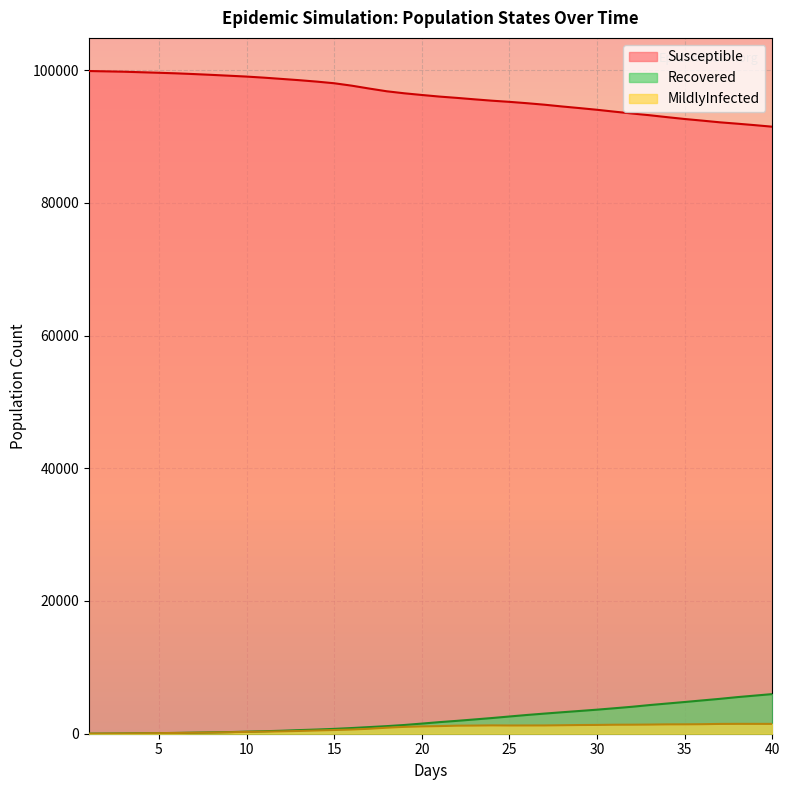

True or false: Recovered and MildlyInfected intersect in this chart.

False